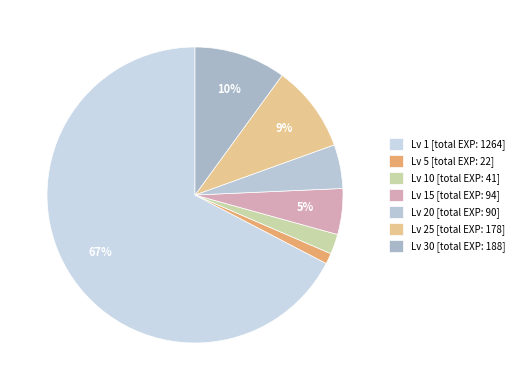

Count the number of slices in the pie.

7